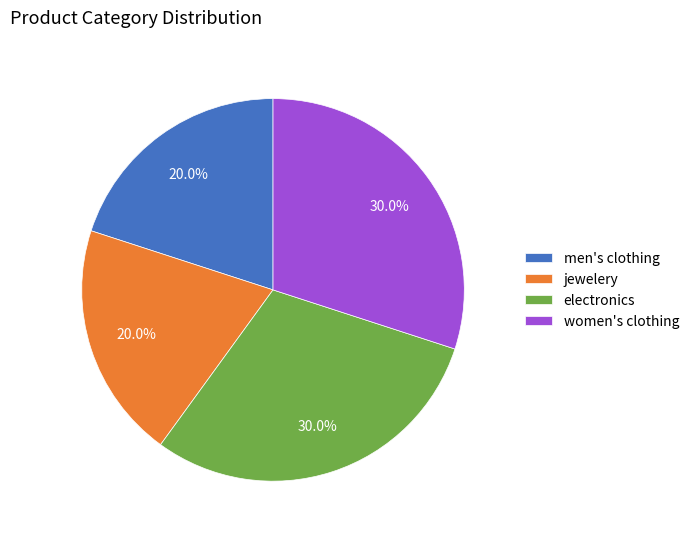

What is the total percentage of women's clothing and men's clothing?

50.0%